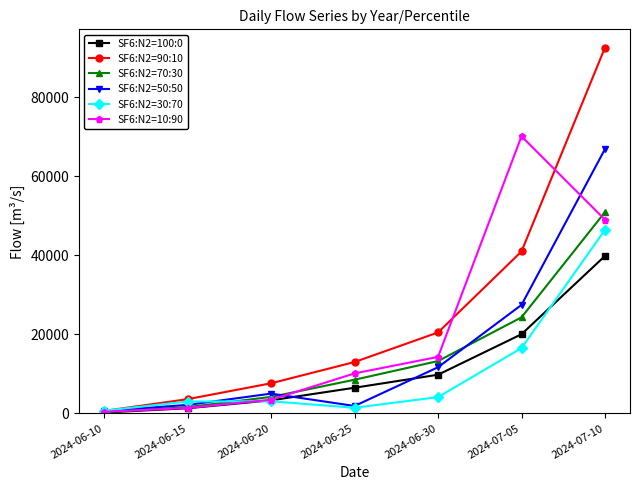

True or false: SF6:N2=10:90 has more than 2 interior local peaks.

False